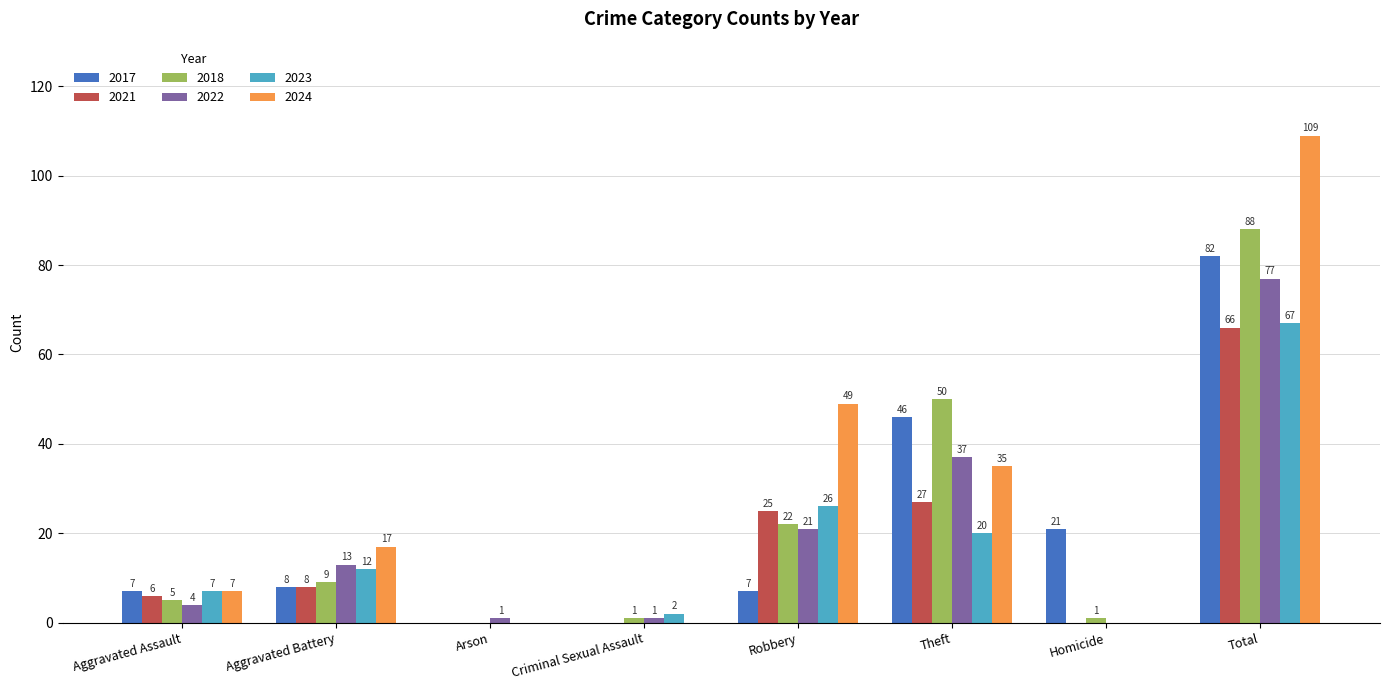

What is the total value across all series at Robbery?

150